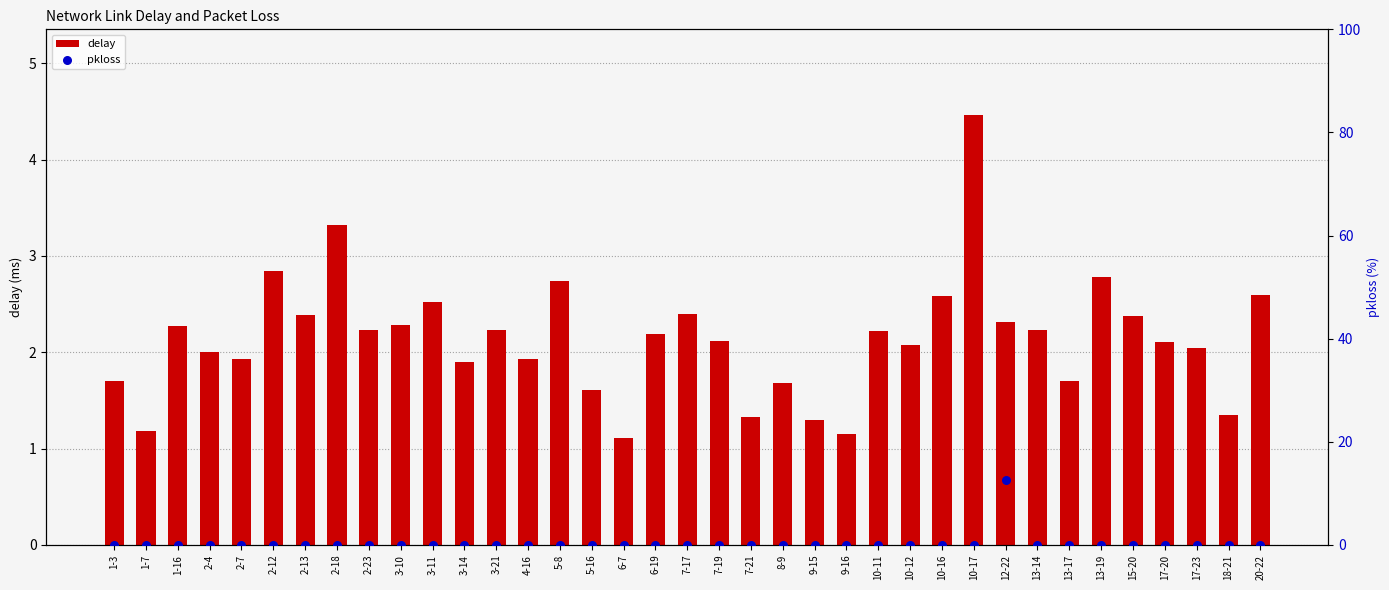

What are all the series names shown in the legend?

delay, pkloss